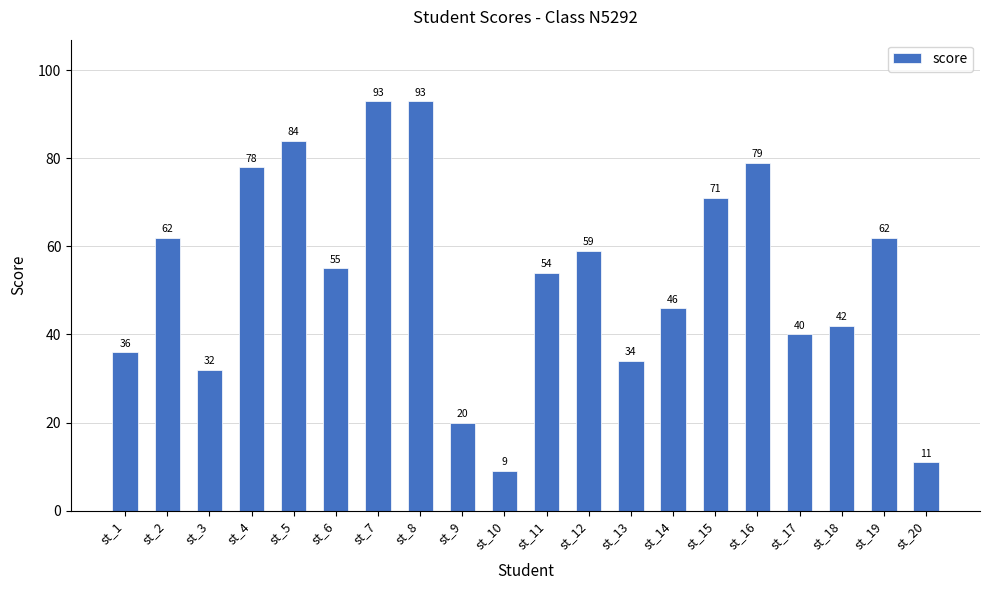

What is the average value?

53